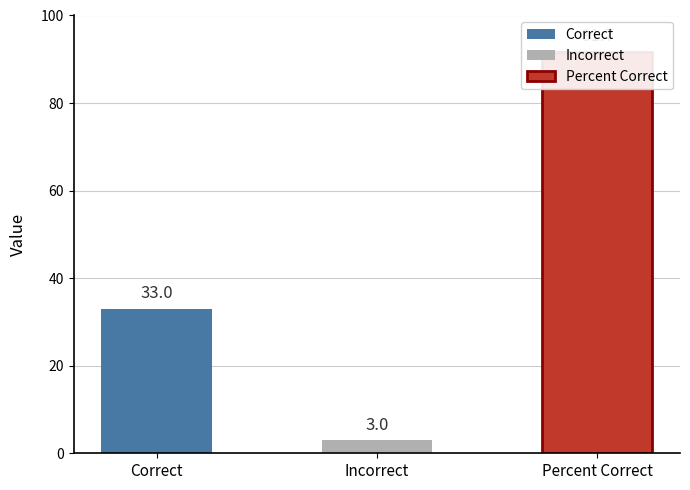

Rank the categories by value from highest to lowest.

Percent Correct, Correct, Incorrect